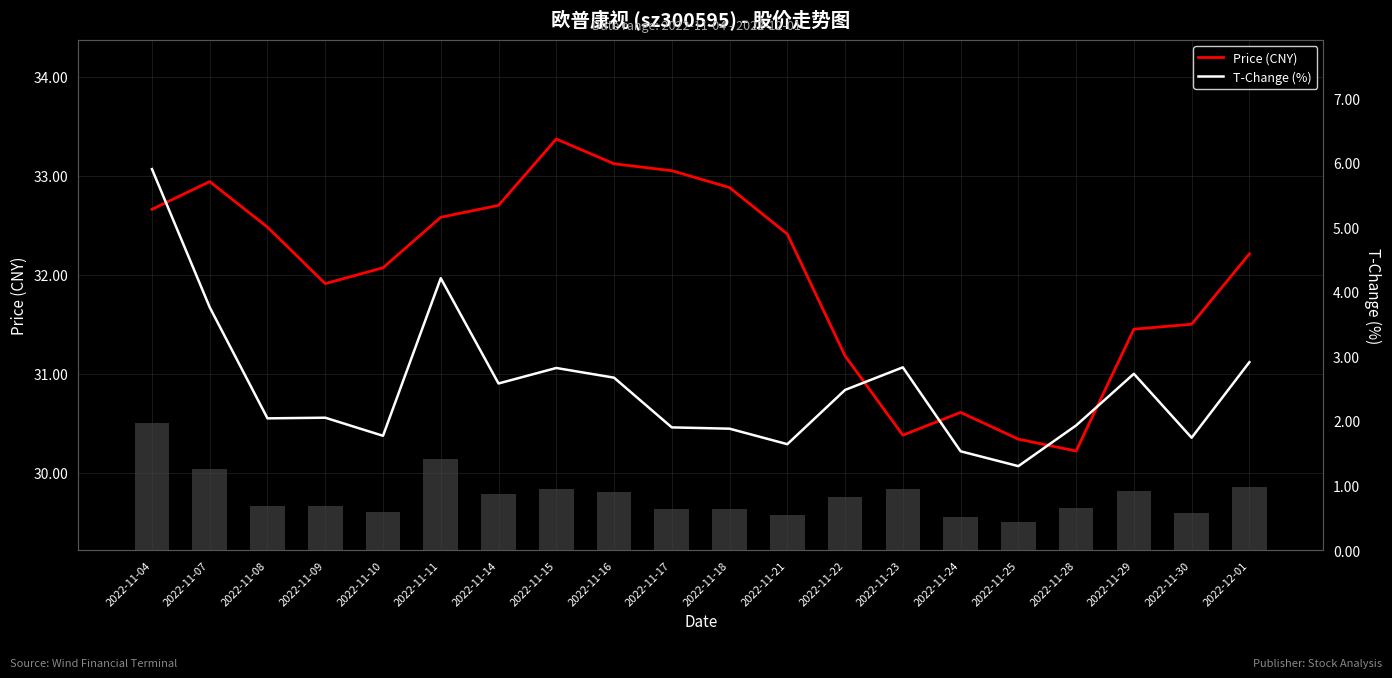

What value does the T-Change (%) series have at 2022-11-15?

2.8